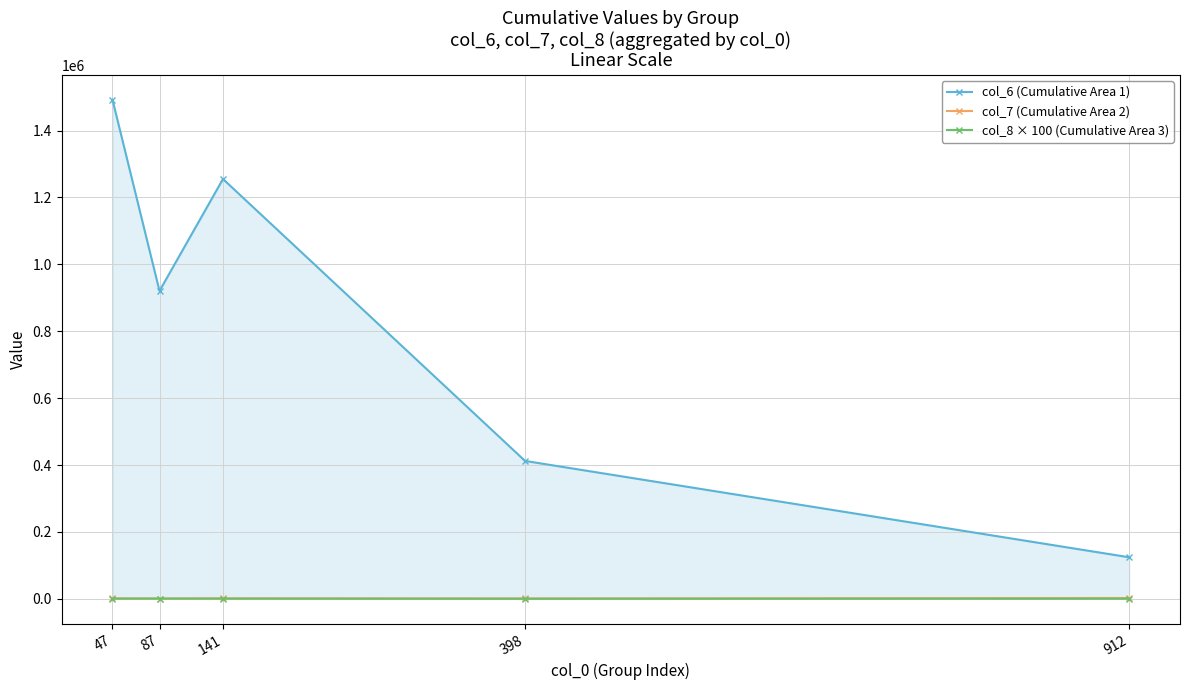

Which series has the largest total across all categories?

col_6 (Cumulative Area 1)